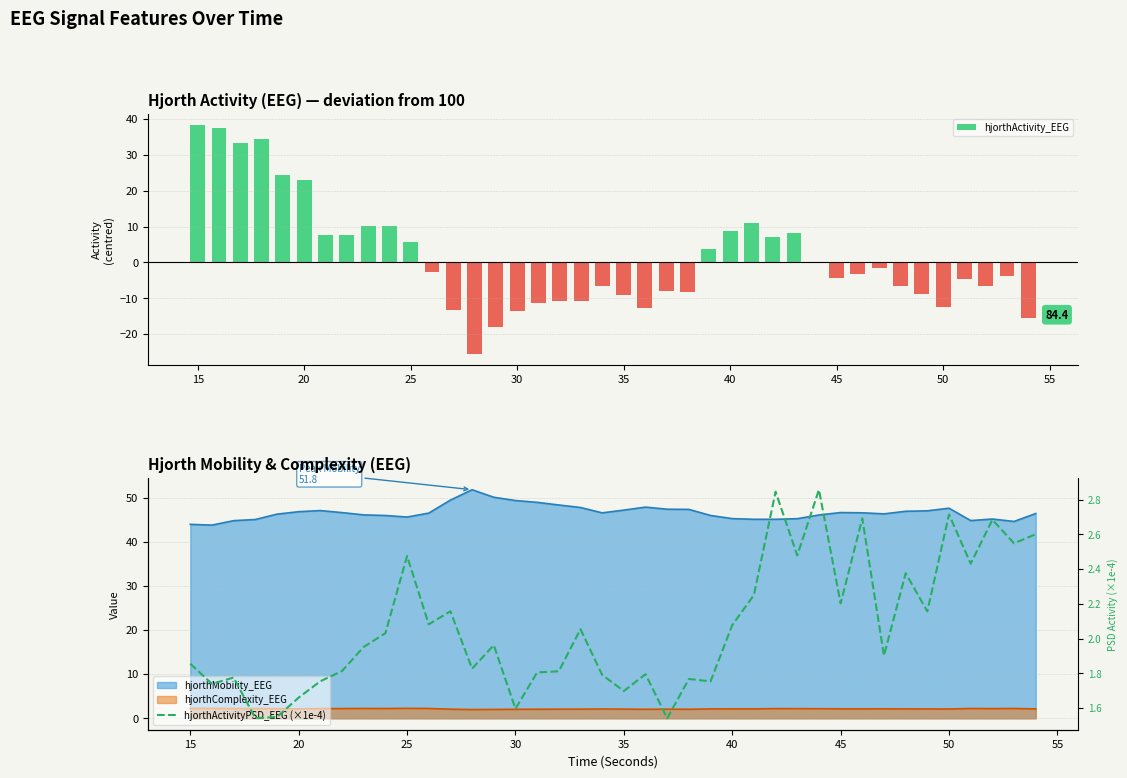

The value at 14 is 1.2. True or false?

False